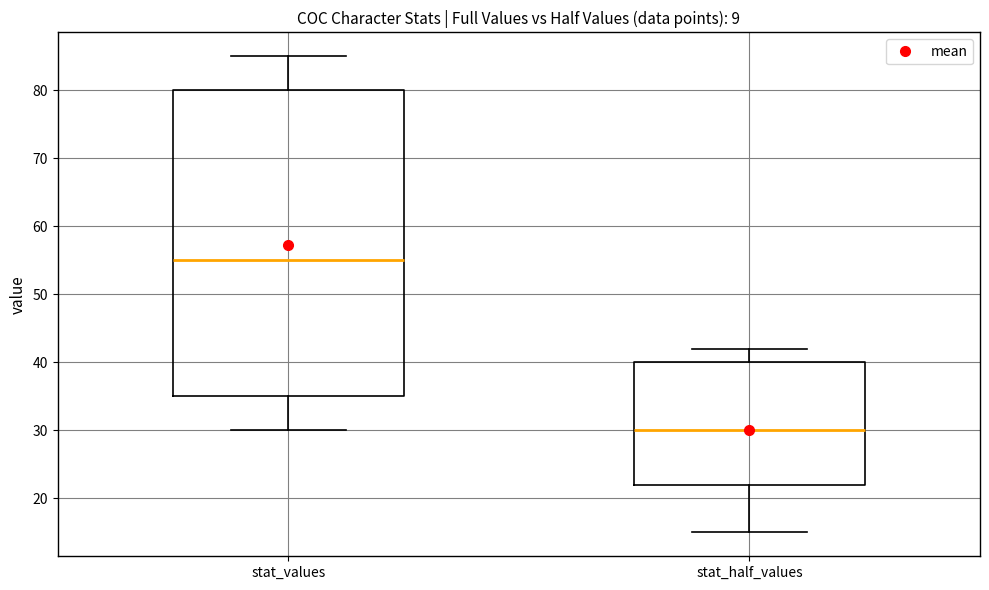

Which box has the highest median line?

stat_values